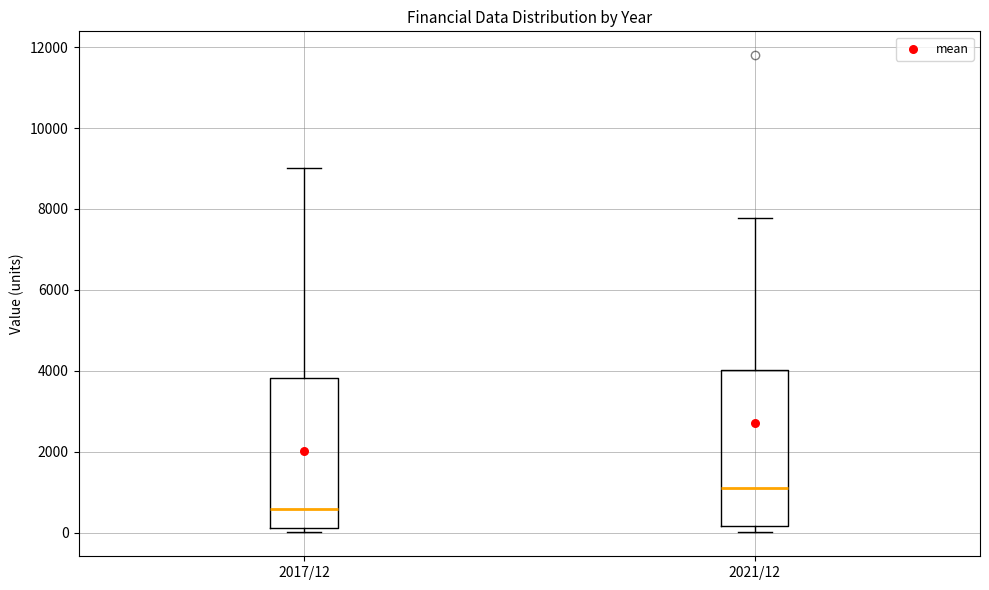

Reading left to right, transcribe this box plot: for each box, give where its median line is, the range the box spans, and where its two whiskers end, as read against the y-axis. The values are not printed on the chart, so give them approximately, as read against the axis.

2017/12: median 600, box 200 to 3800, whiskers 0 to 9000
2021/12: median 1000, box 200 to 4000, whiskers 0 to 7800